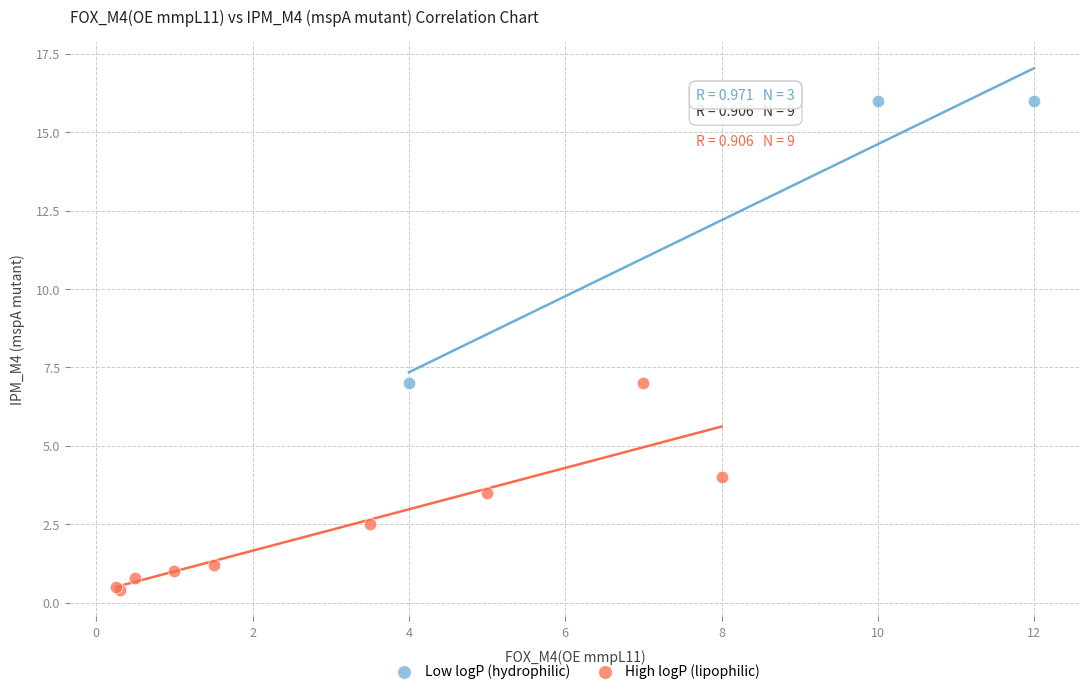

Which series has the largest Y range (max minus min)?

Low logP (hydrophilic)